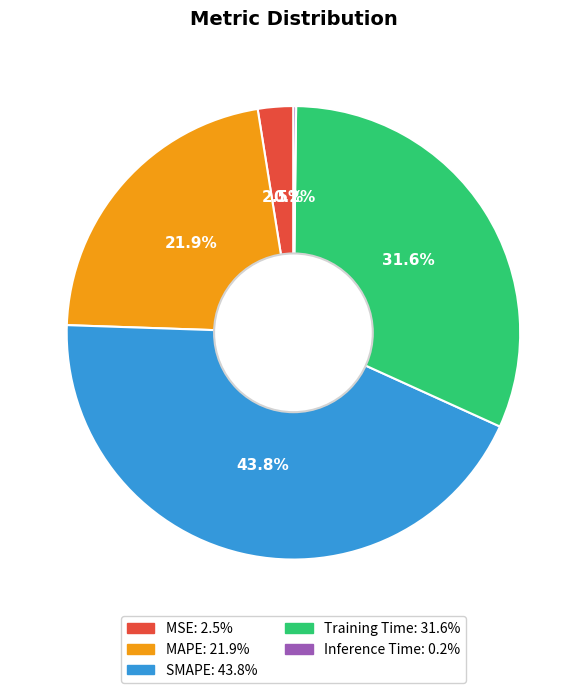

Is there a majority slice in this chart?

No